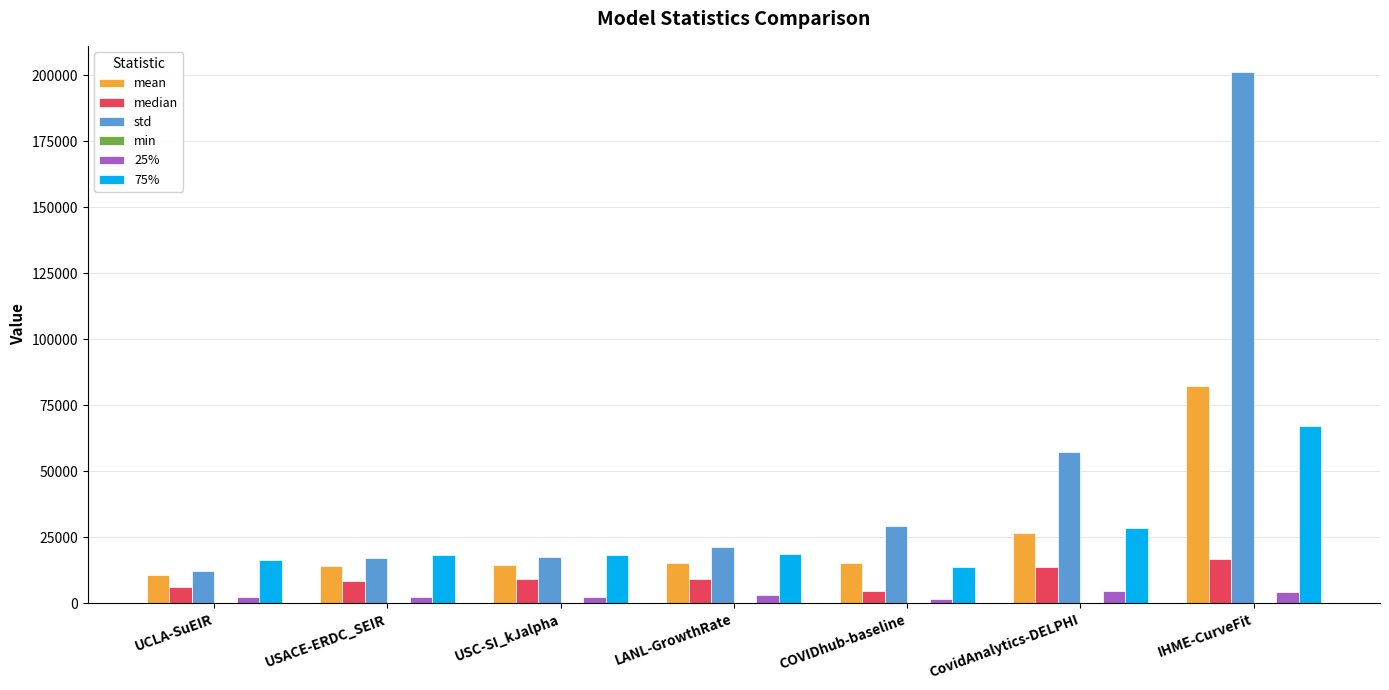

Which series changed the most between USC-SI_kJalpha and IHME-CurveFit?

std